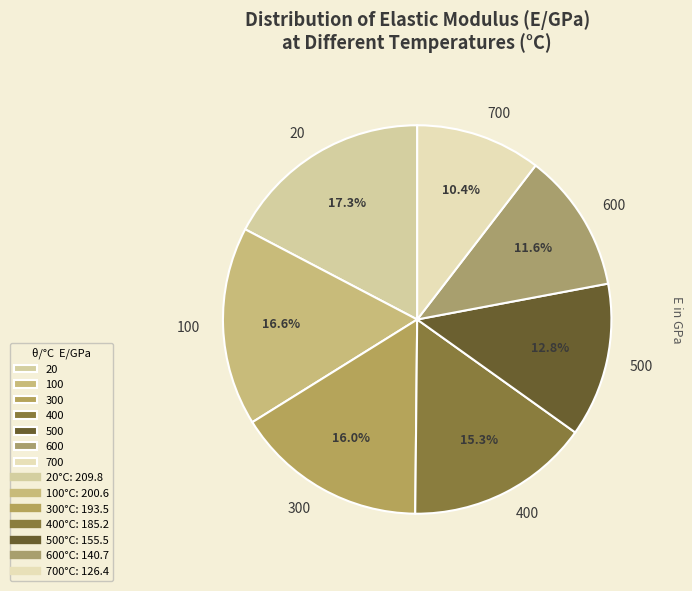

Which has a higher value, 500 or 600?

500